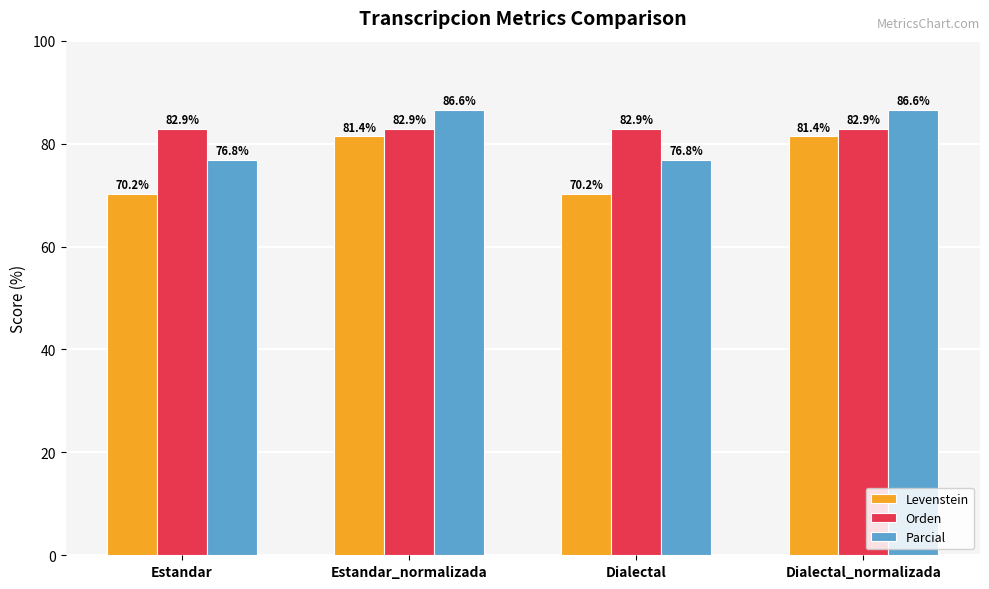

Which series changed the most between Estandar_normalizada and Dialectal?

Levenstein